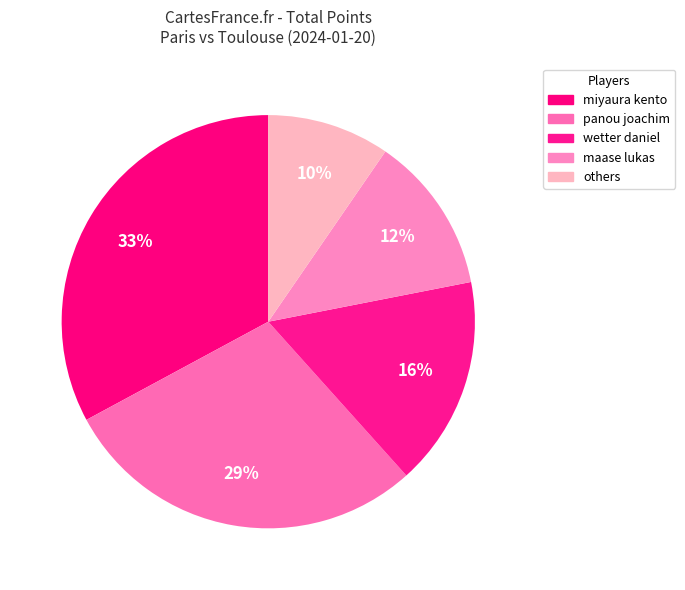

What is the largest slice in the pie chart?

miyaura kento